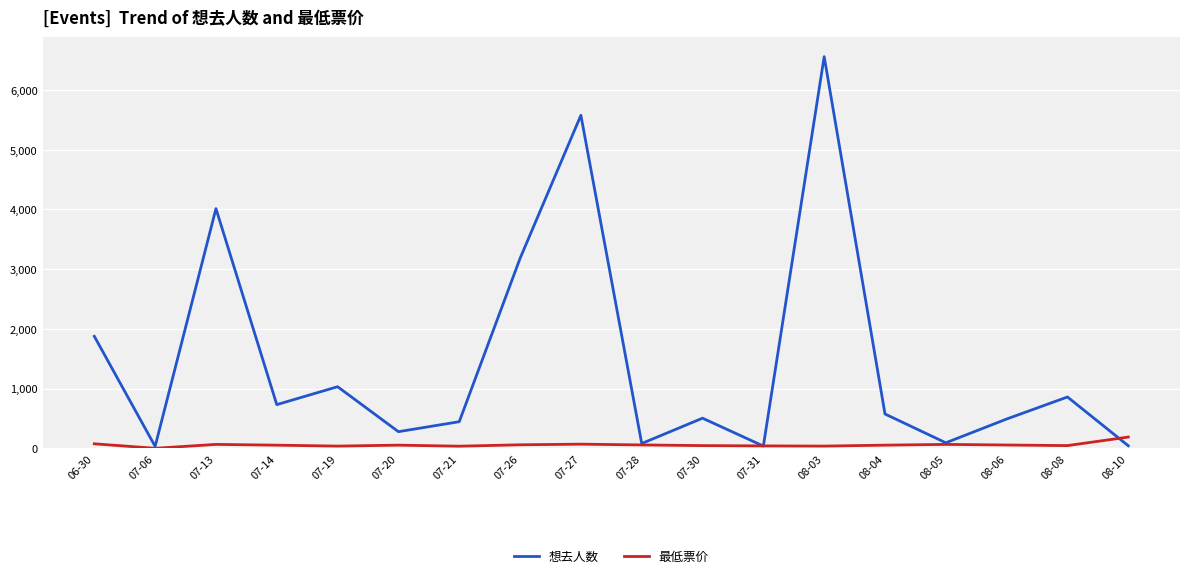

At which category does 想去人数 reach its first local peak?

07-13